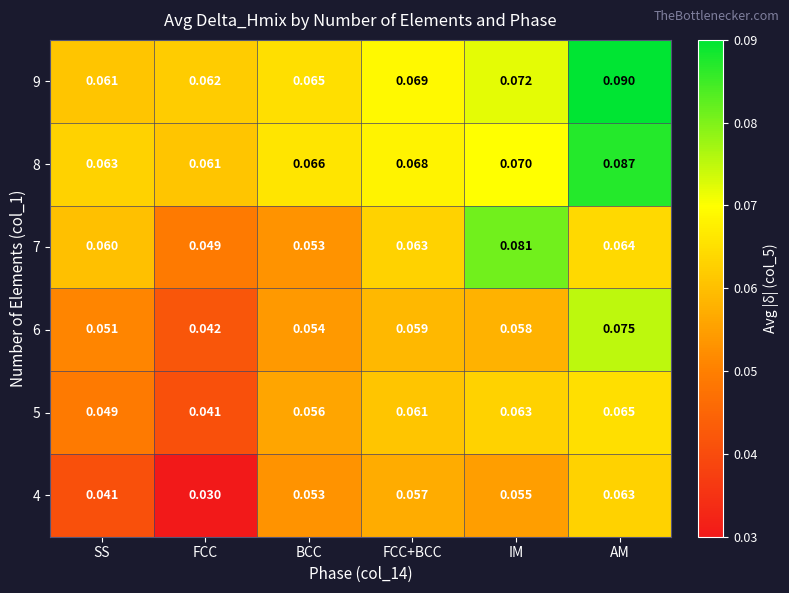

At which label is 9 closest to 0?

SS